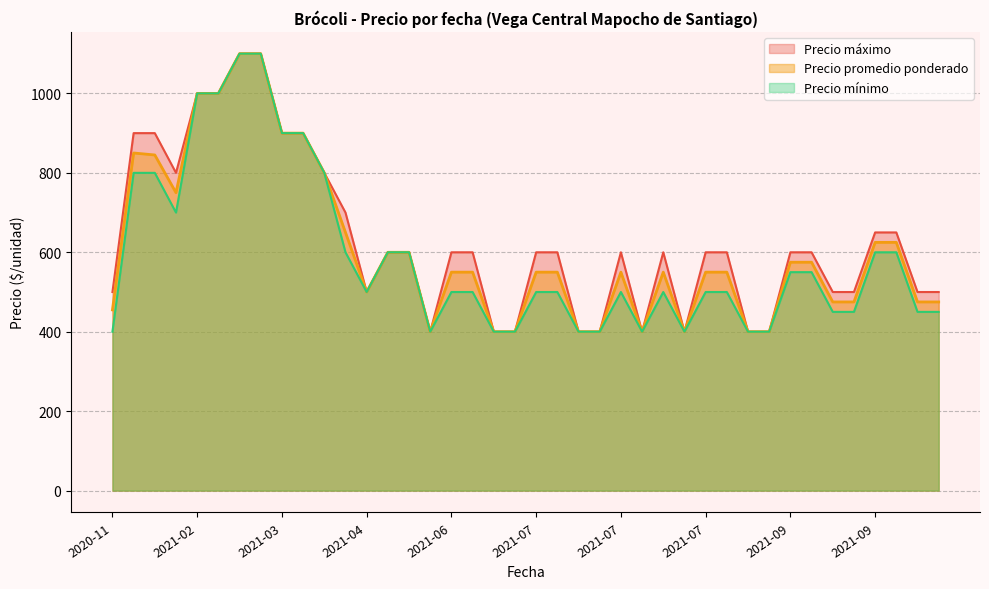

Which series changed the most between 2021-07-06 and 2021-09-03?

Precio máximo